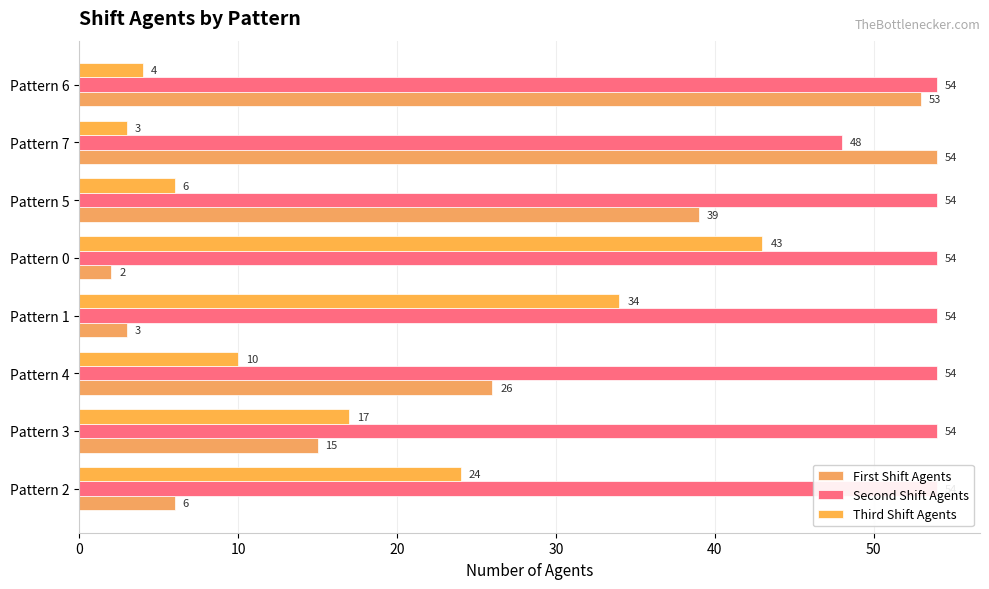

List the series in order of their overall mean, highest first.

Second Shift Agents, First Shift Agents, Third Shift Agents